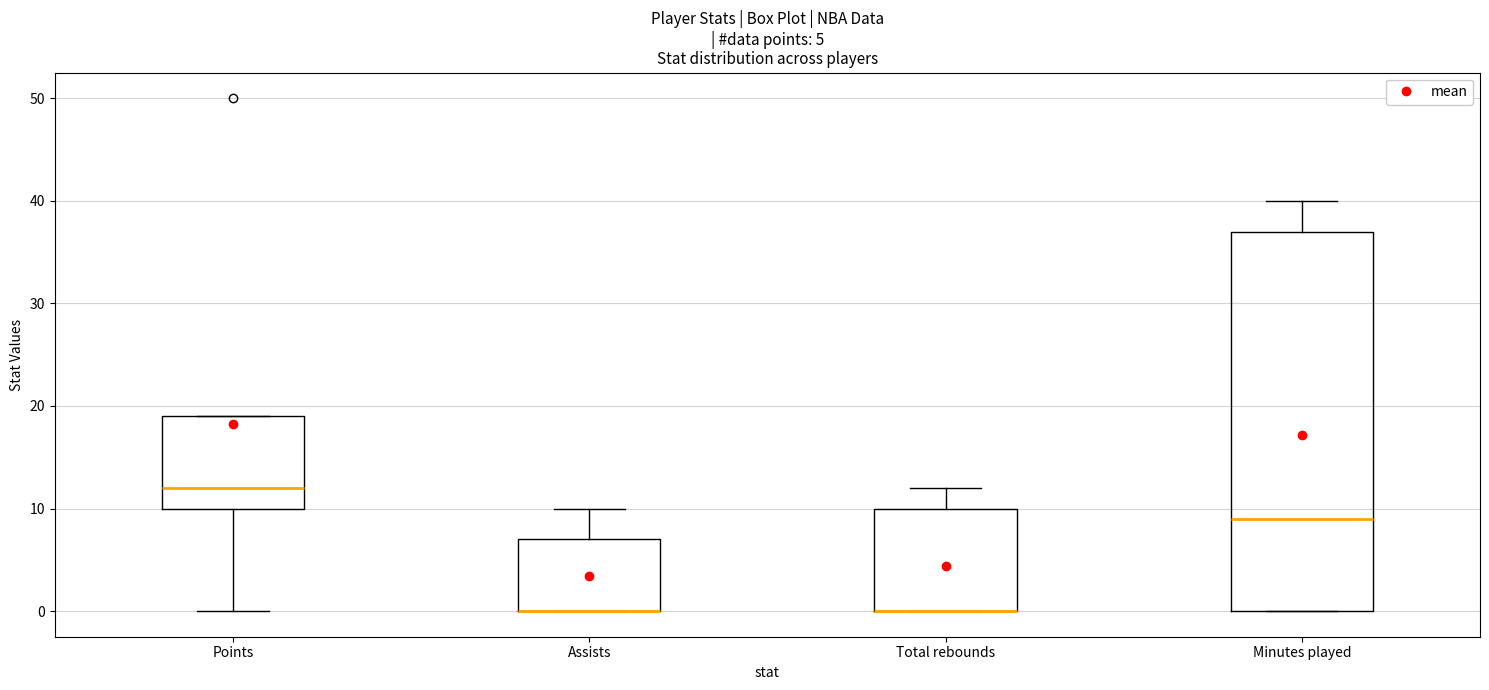

Which box is the tallest, from its lower edge to its upper edge?

Minutes played